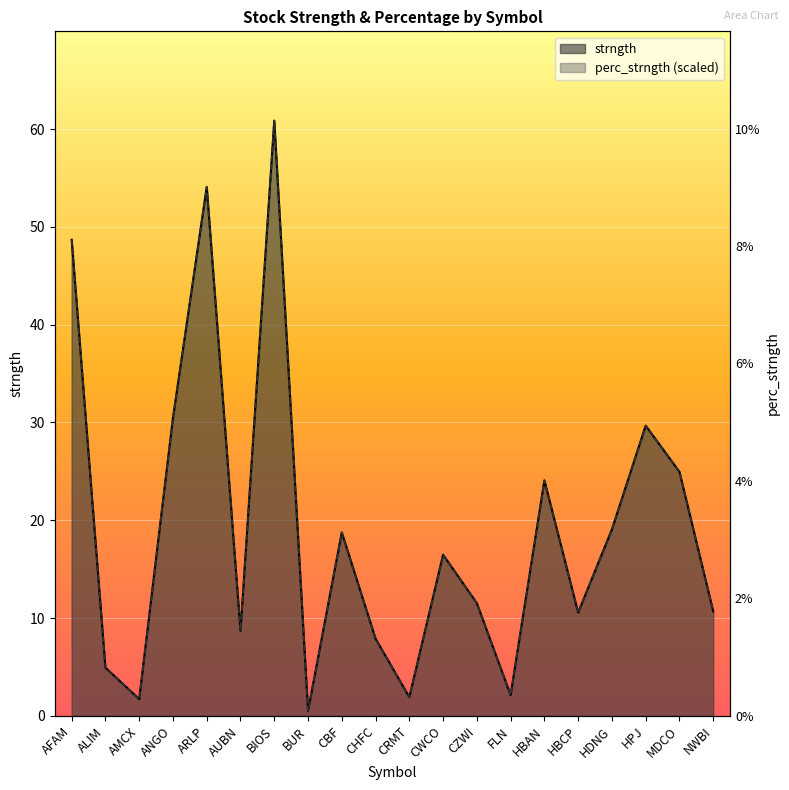

What is the label of the 10th point from the right?

CRMT